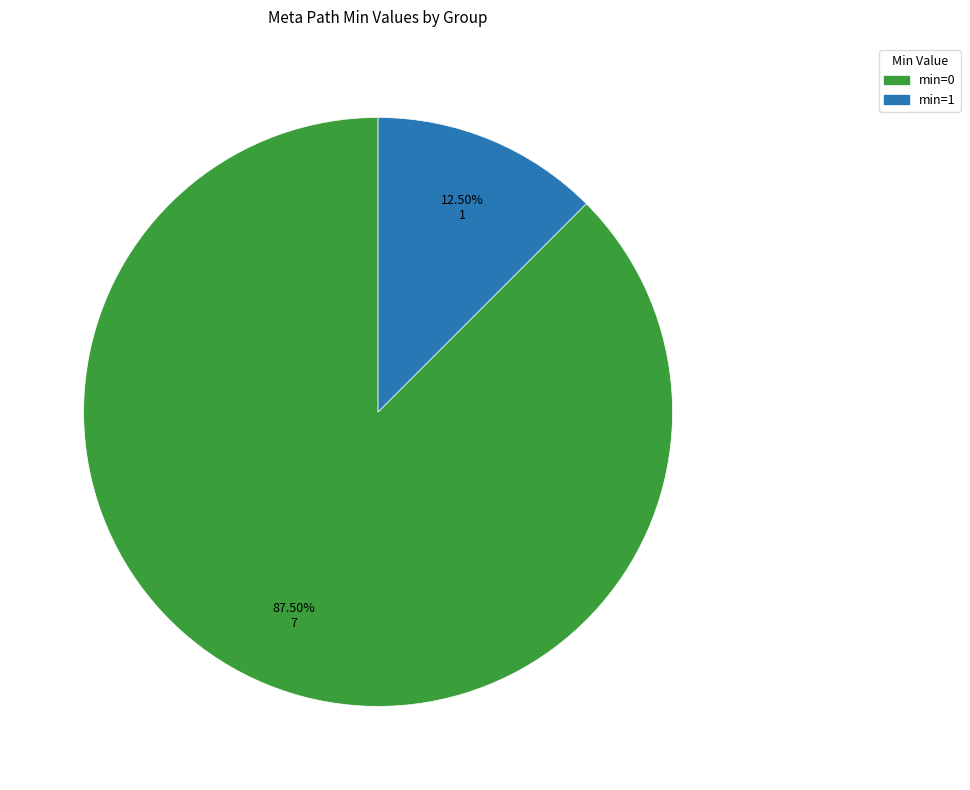

Is there a majority slice in this chart?

Yes